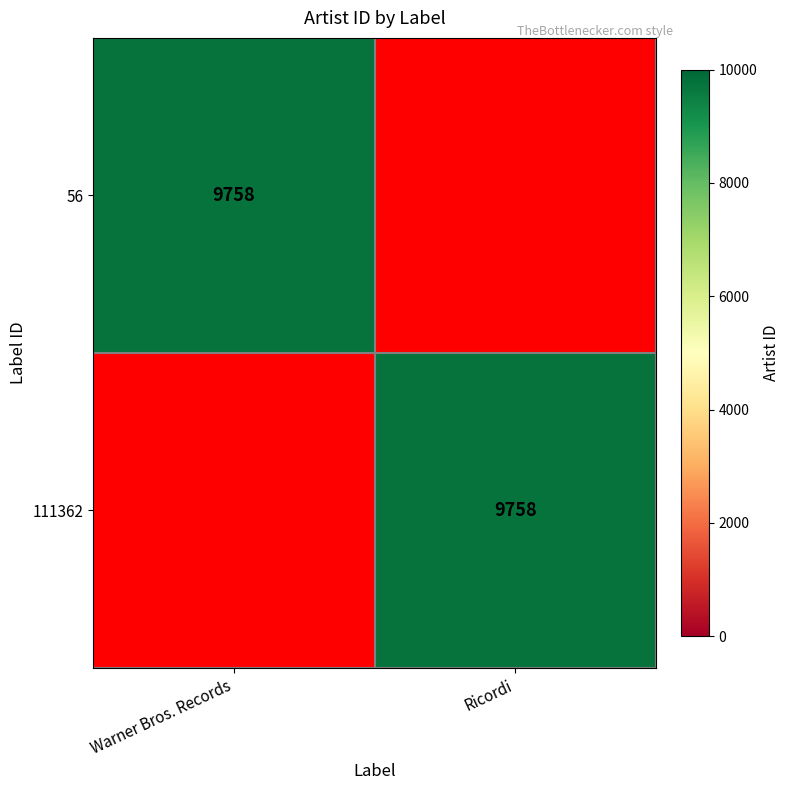

Which has a higher value, Warner Bros. Records or Ricordi?

Warner Bros. Records